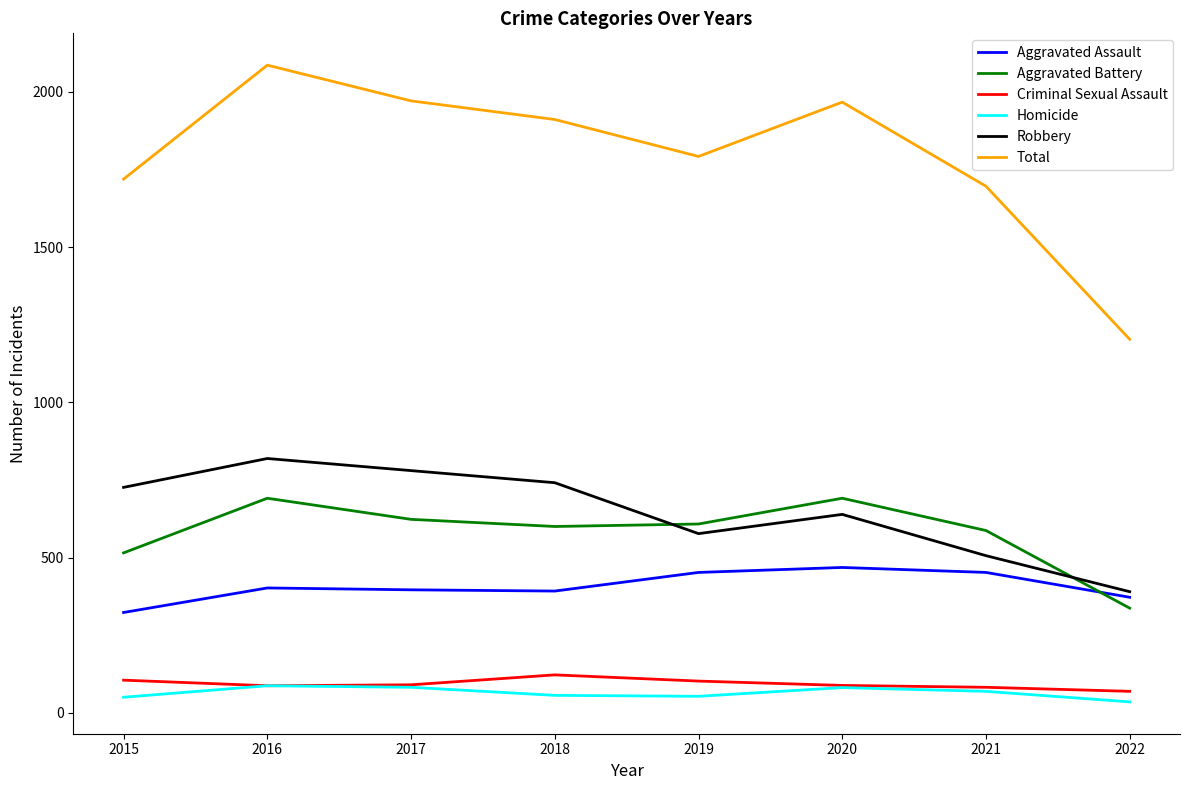

What is the average value of the Robbery series?

647